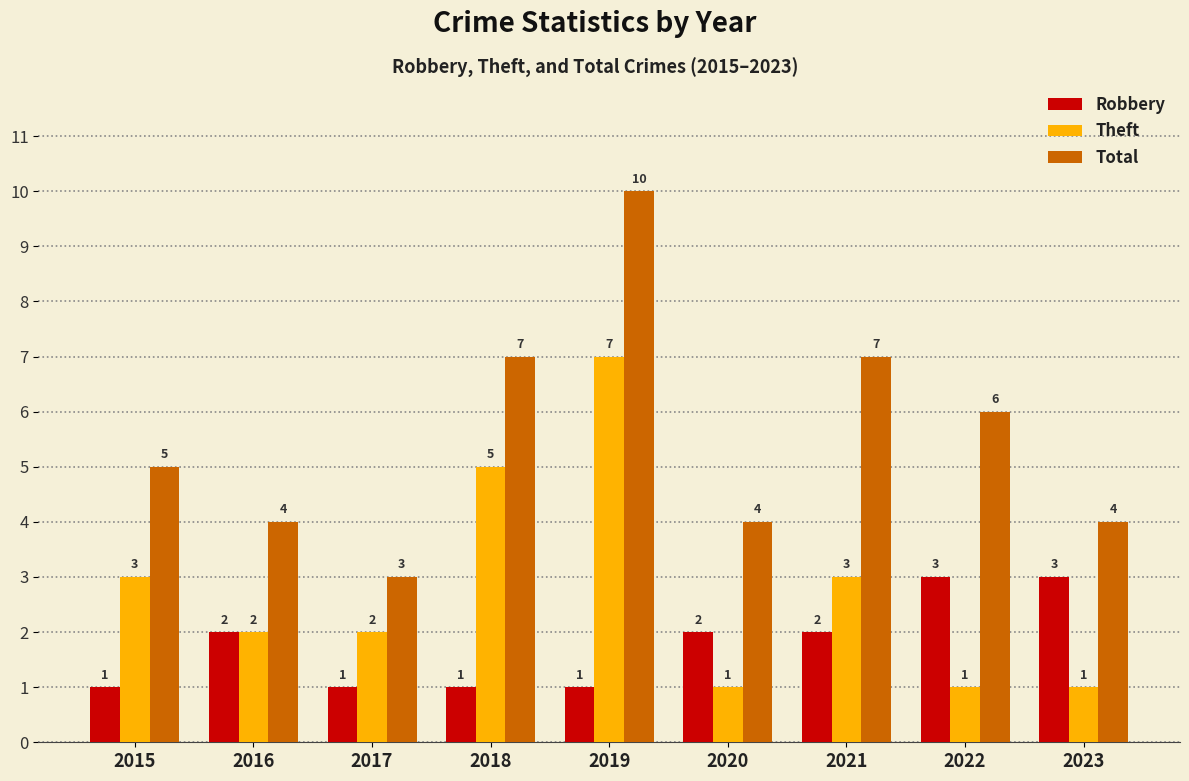

What is the value of the Theft bar at the 3rd from the left?

2